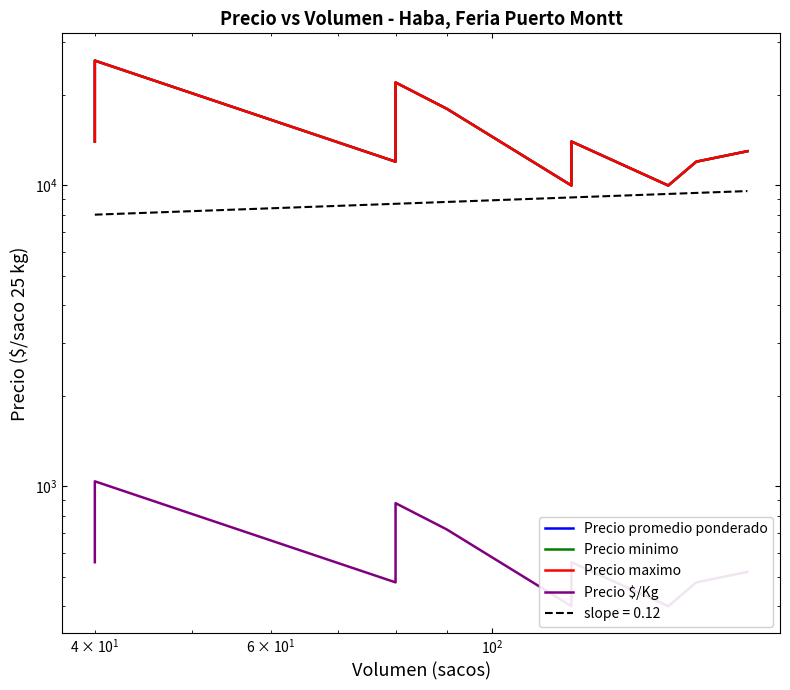

What is the difference between the maximum and second lowest values in the Precio $/Kg series?

640